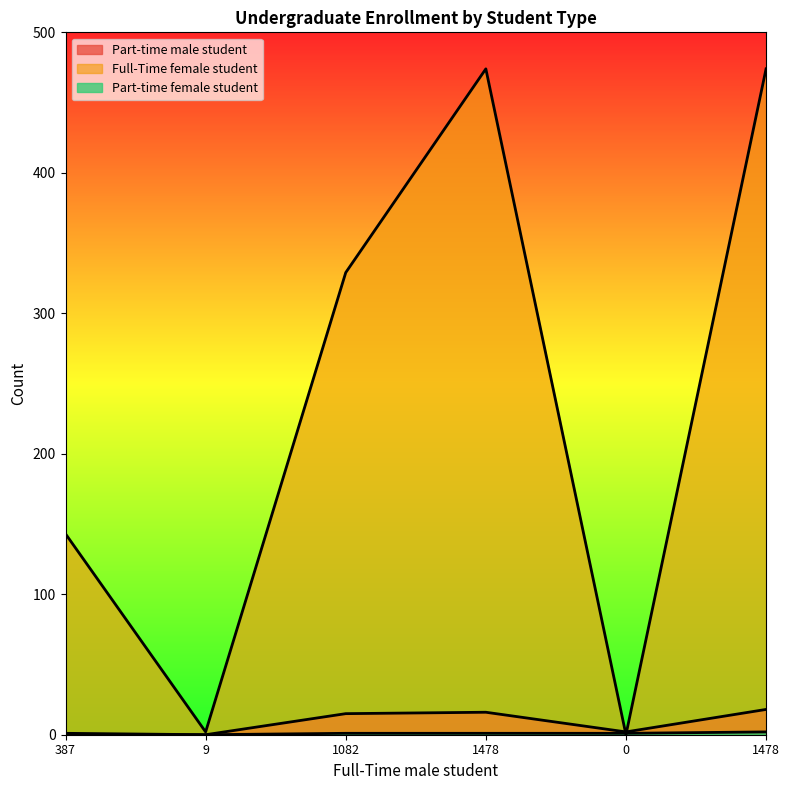

The value of Part-time female student at 1478 is 1. True or false?

True